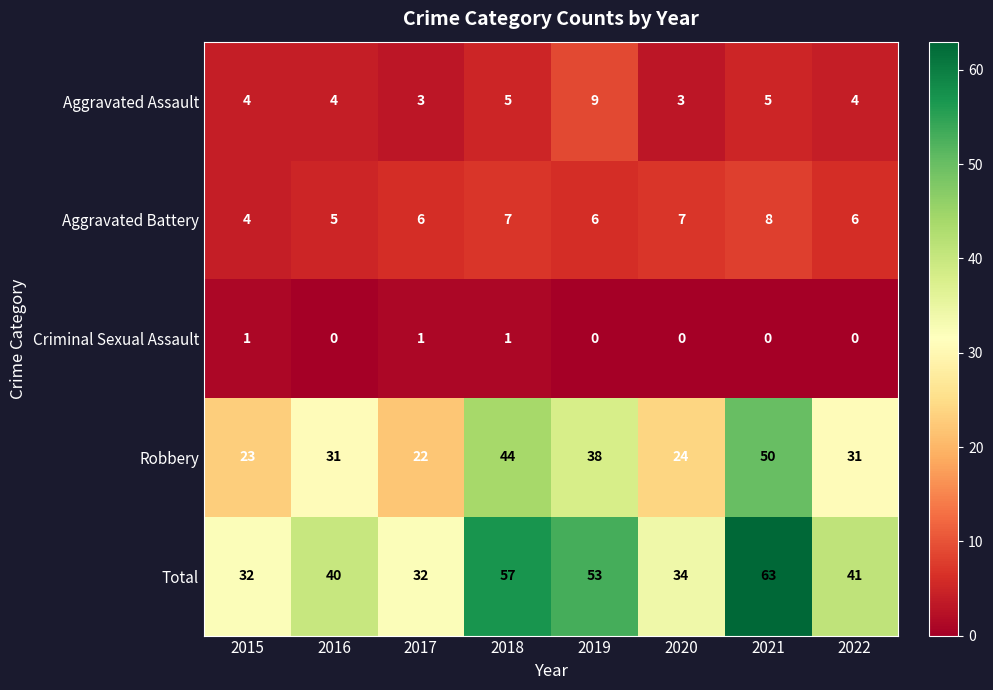

Which series has the largest total across all categories?

Total